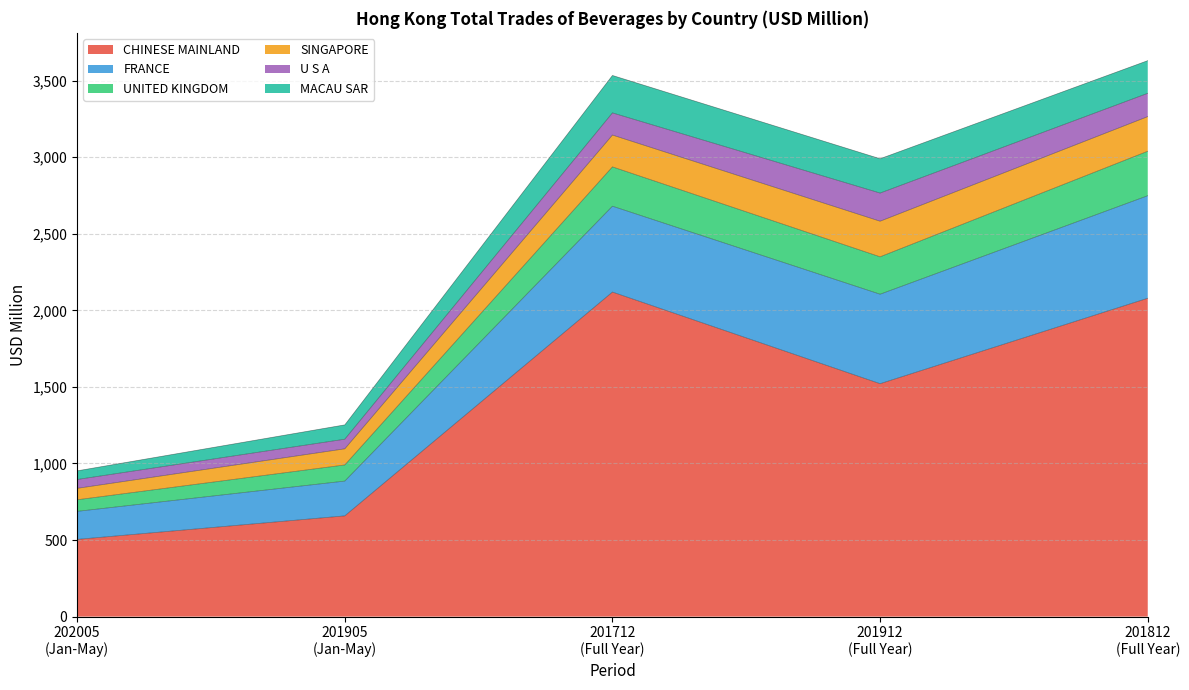

At which category is the sum across all series the highest?

201812